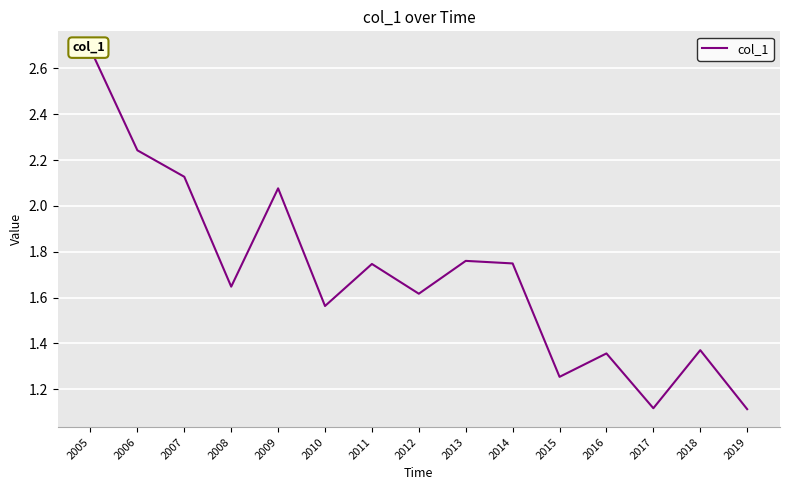

At which label is the value closest to 1?

2019